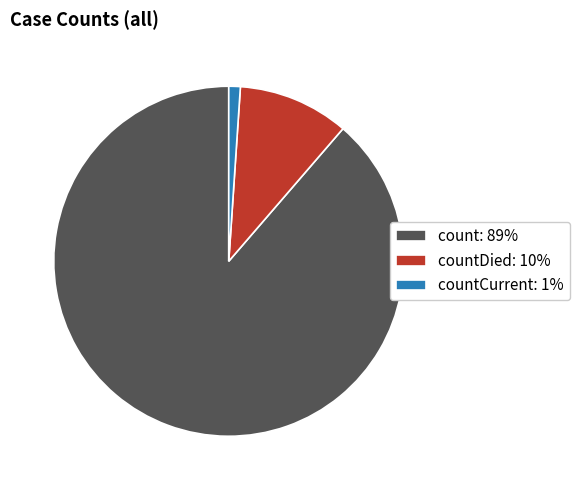

Is it true that count: 89% is 99% of the pie?

False